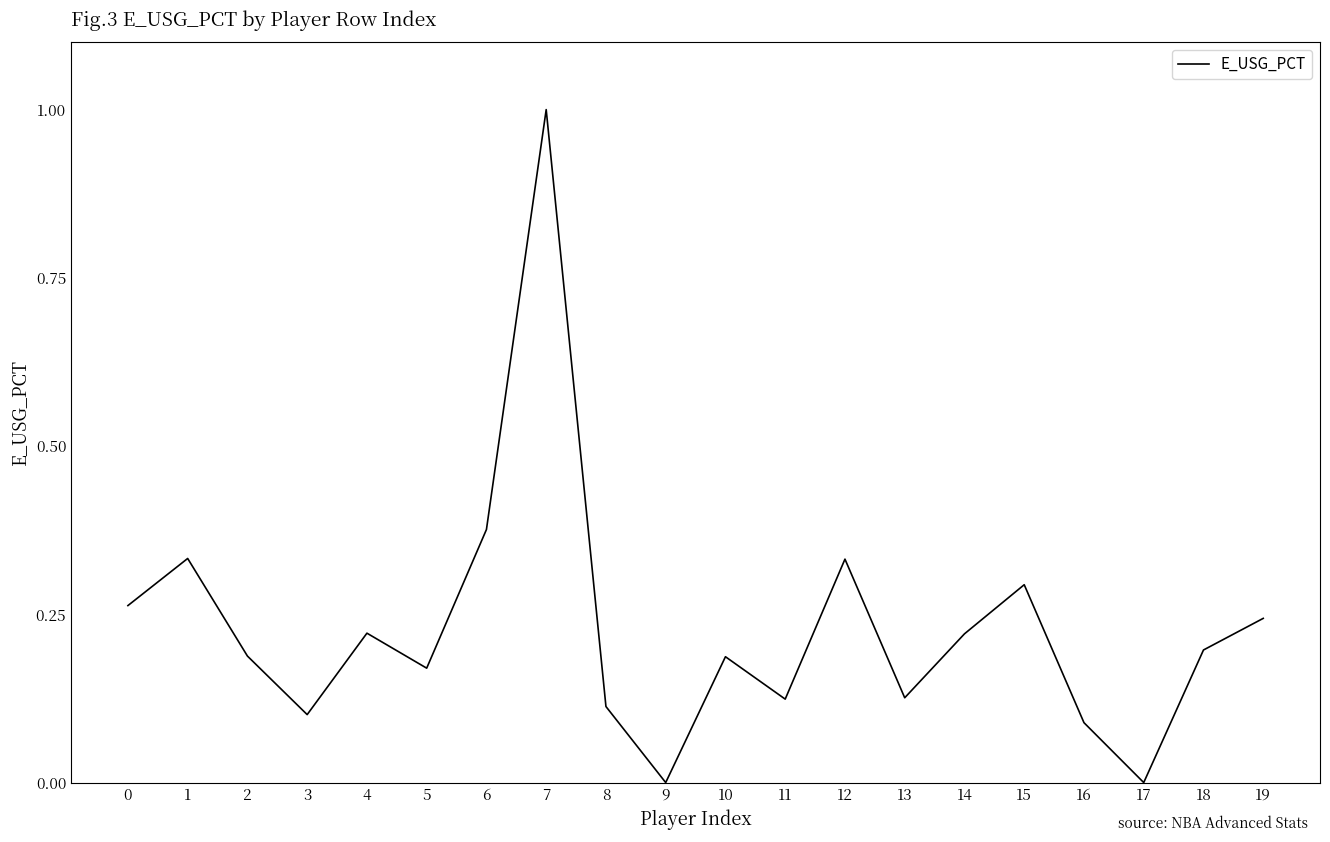

The value at 0 is 0.3. True or false?

True